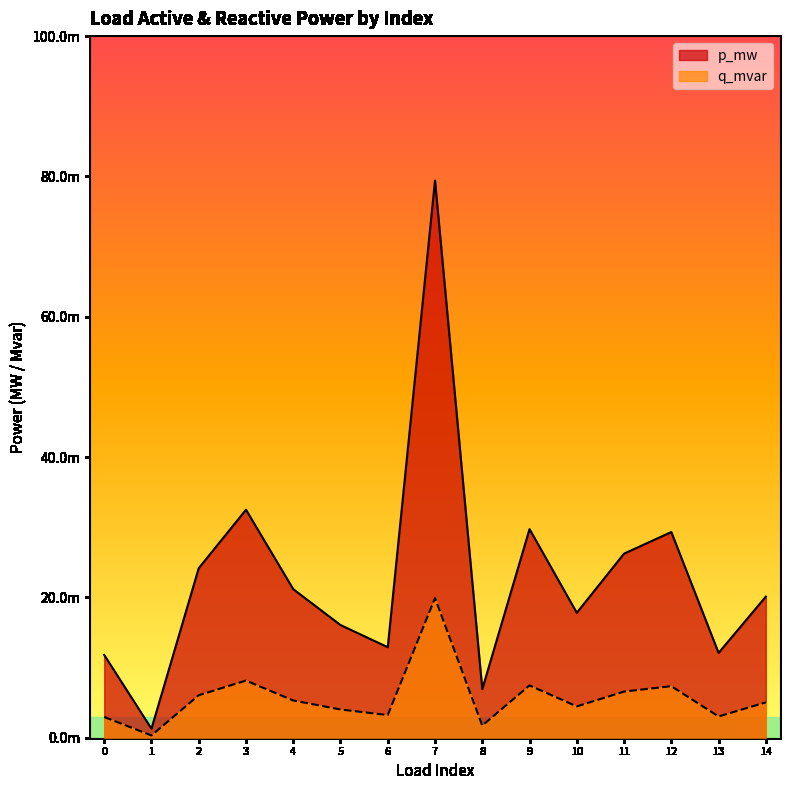

Reading left to right, list all the values displayed in this chart.

p_mw: 0.0	0.0	0.0	0.0	0.0	0.0	0.0	0.1	0.0	0.0	0.0	0.0	0.0	0.0	0.0
q_mvar: 0.0	0.0	0.0	0.0	0.0	0.0	0.0	0.0	0.0	0.0	0.0	0.0	0.0	0.0	0.0